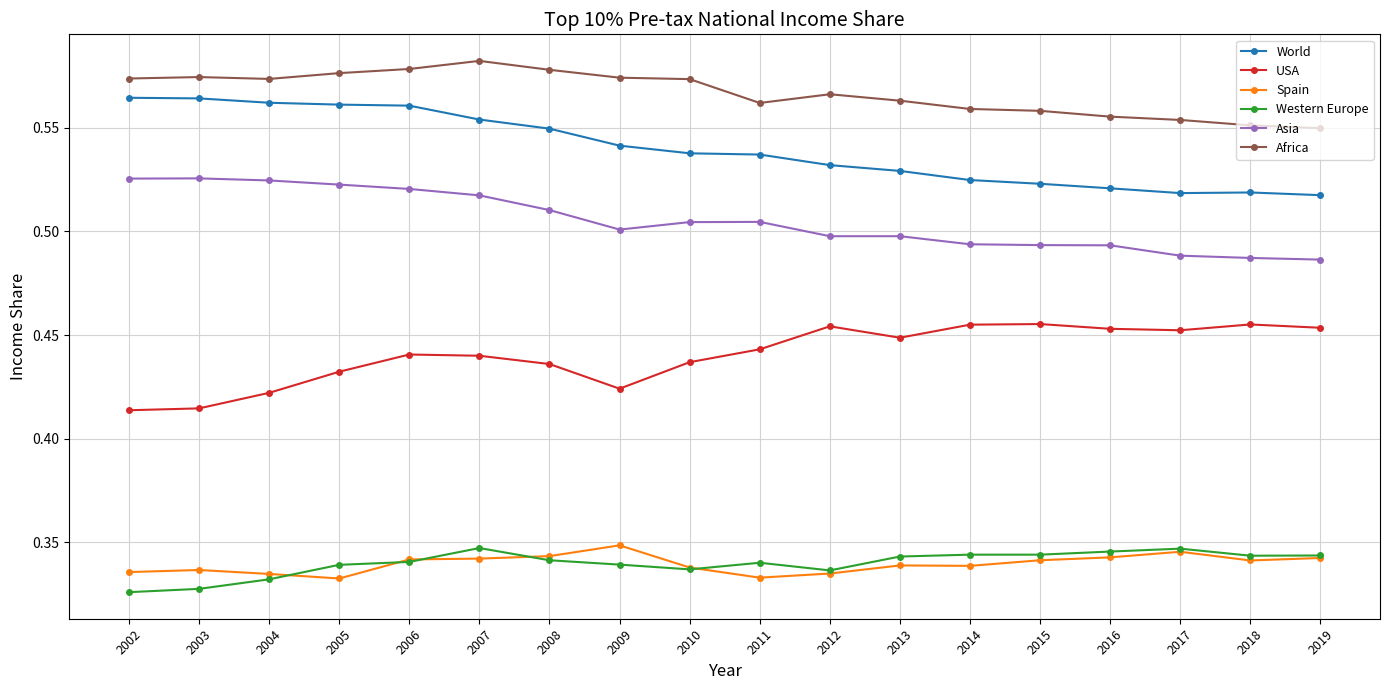

At how many categories does at least one series exceed 0?

18